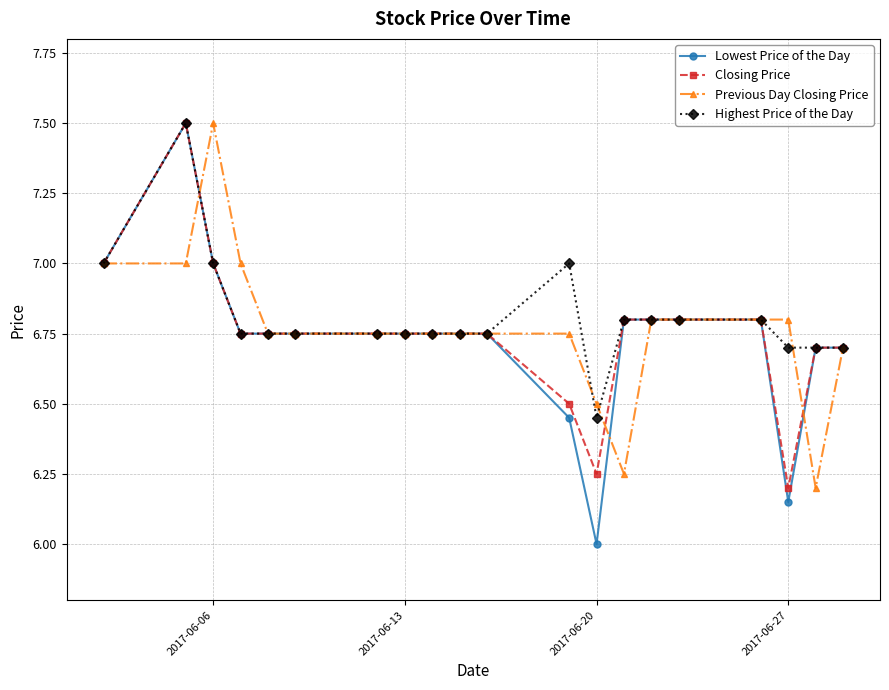

What is the maximum value for Lowest Price of the Day?

7.5